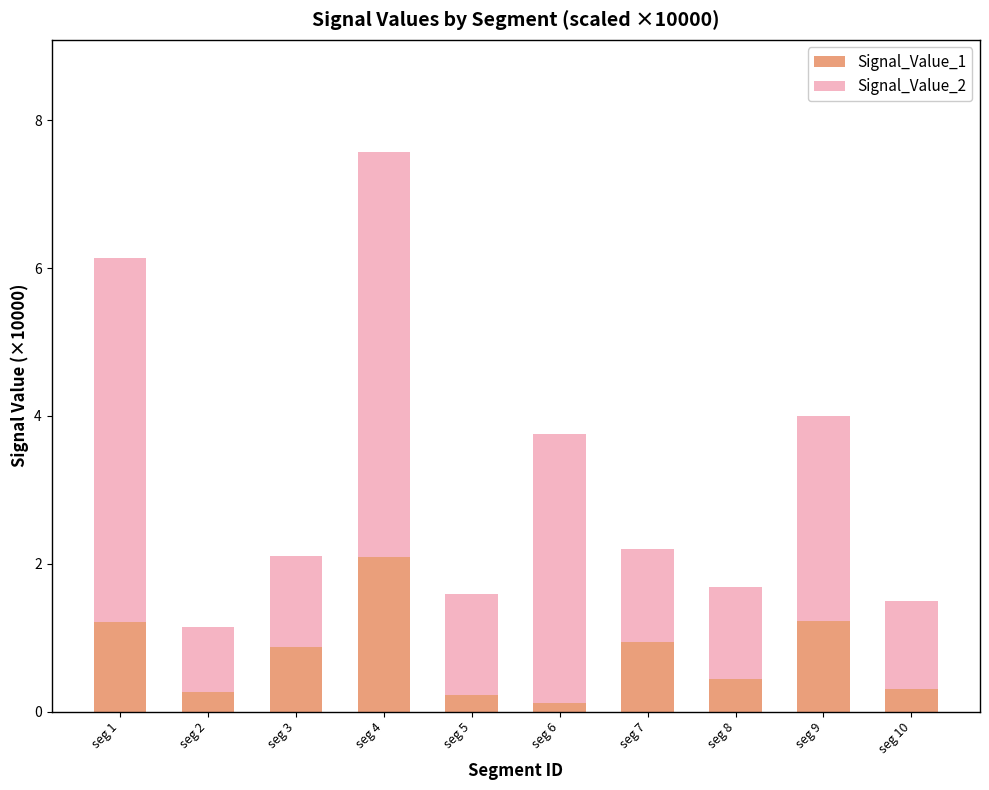

Reading right to left, list the values for the Signal_Value_1 series.

0.3	1.2	0.4	0.9	0.1	0.2	2.1	0.9	0.3	1.2